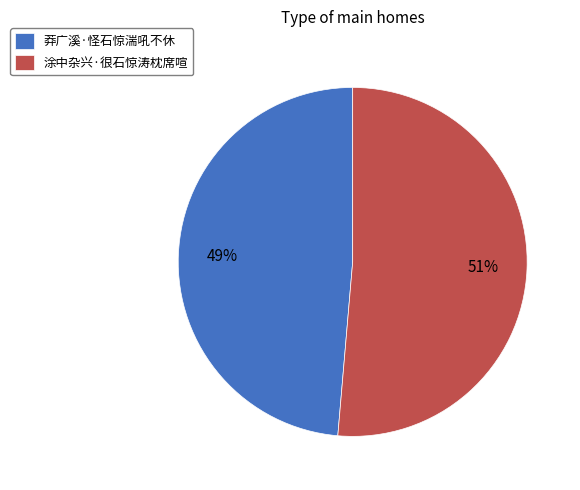

Count the number of slices in the pie.

2